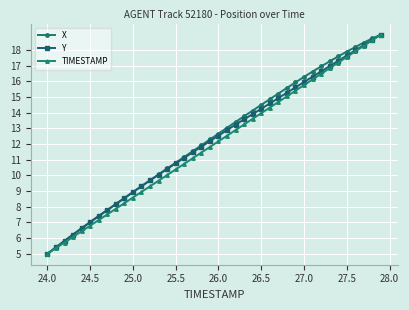

How many lines are shown in the chart?

3